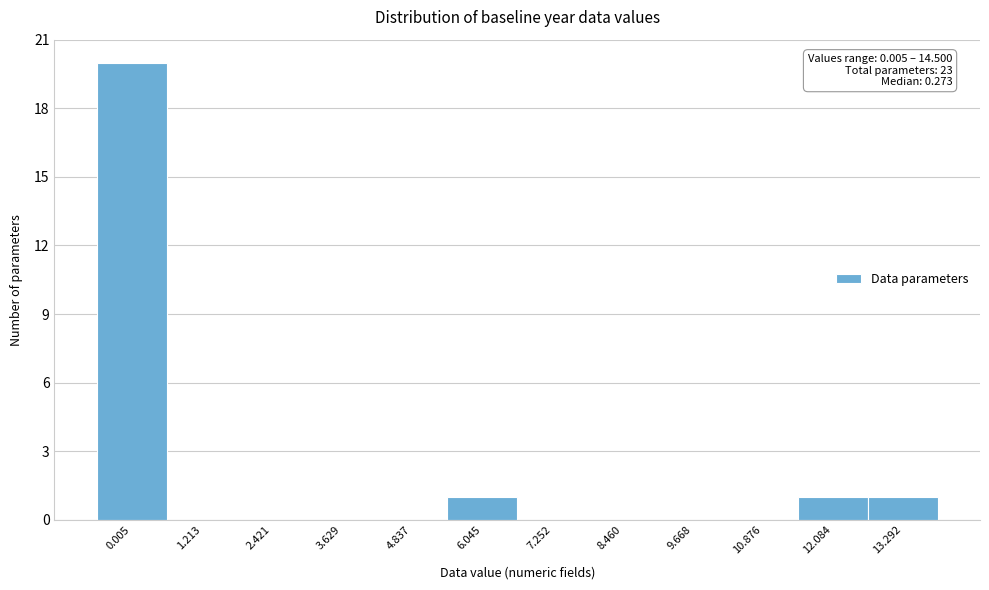

Reading right to left, transcribe all the data shown in this chart.

13.292=1	12.084=1	10.876=0	9.668=0	8.460=0	7.252=0	6.045=1	4.837=0	3.629=0	2.421=0	1.213=0	0.005=20